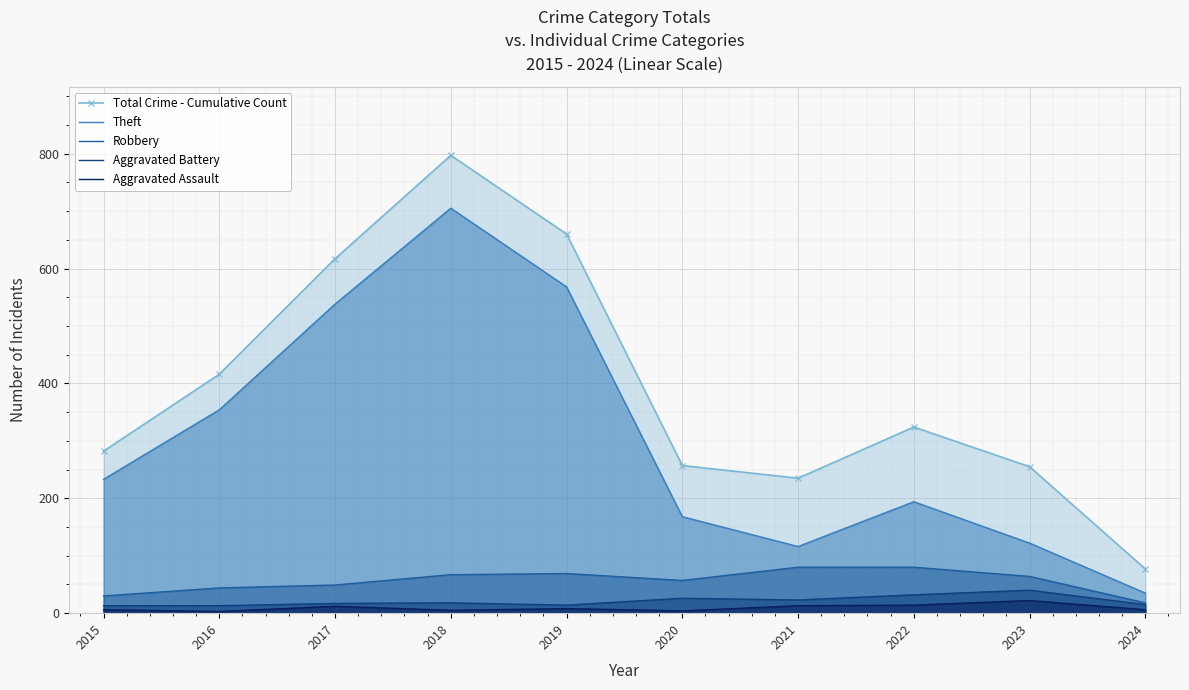

What is the value of the Aggravated Assault point at the 7th from the left?

13